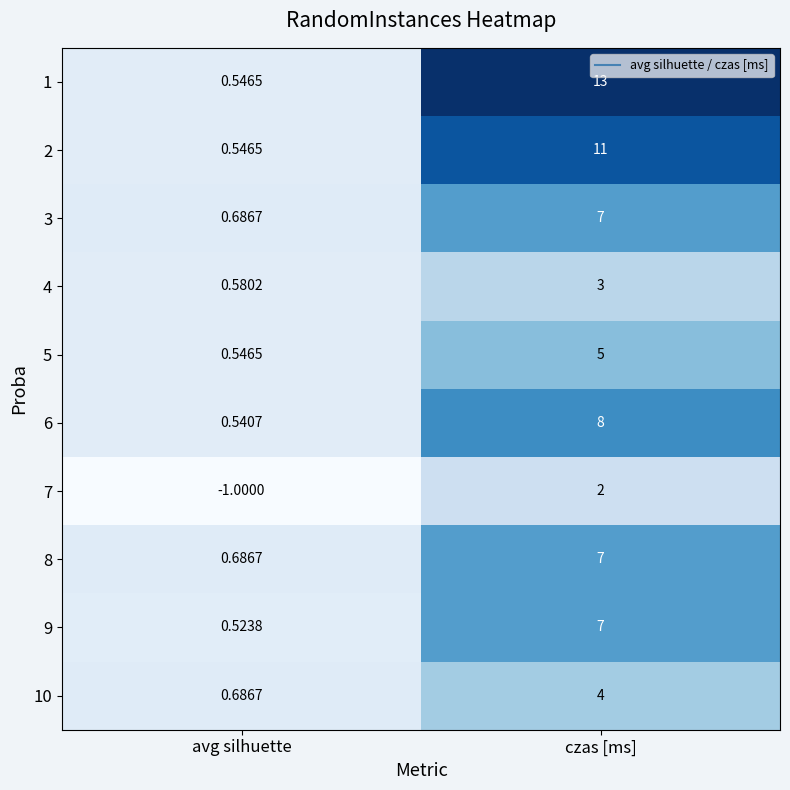

At which label is 1 closest to 6?

avg silhuette